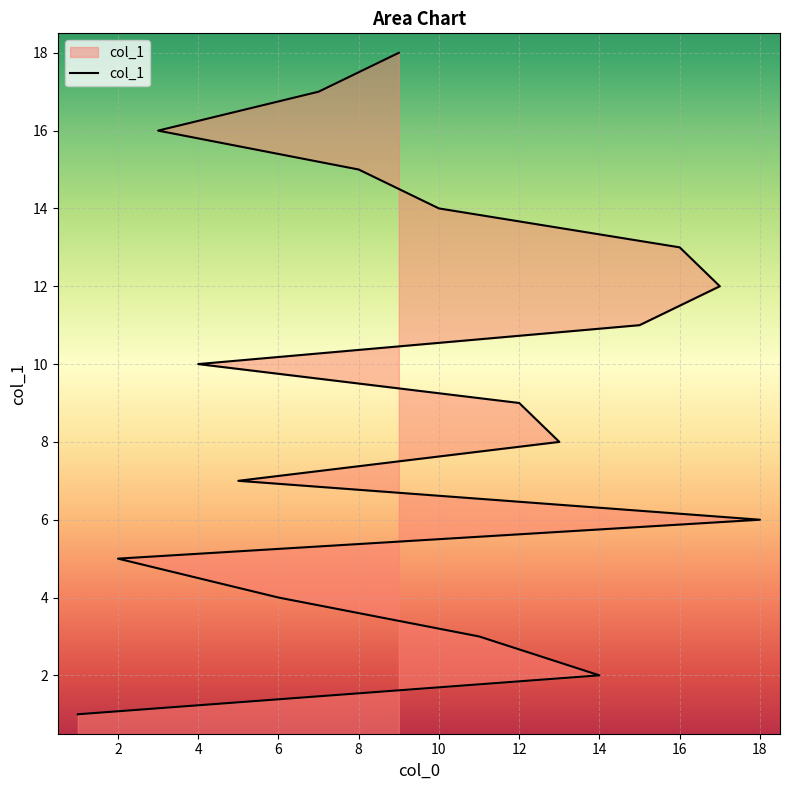

How many values exceed 10?

8